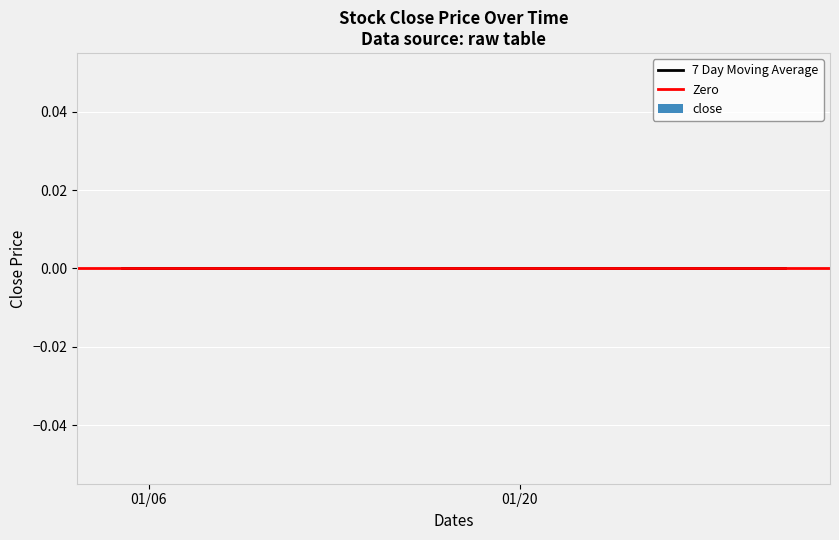

Which series has the largest range (max minus min)?

close